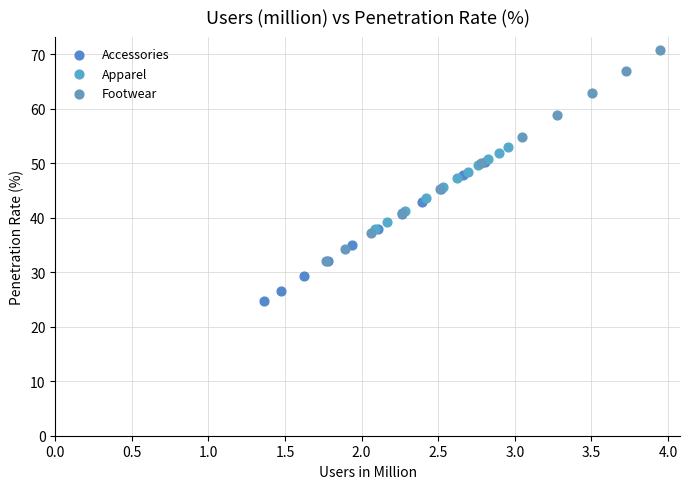

Which series has the widest spread of Y values?

Footwear